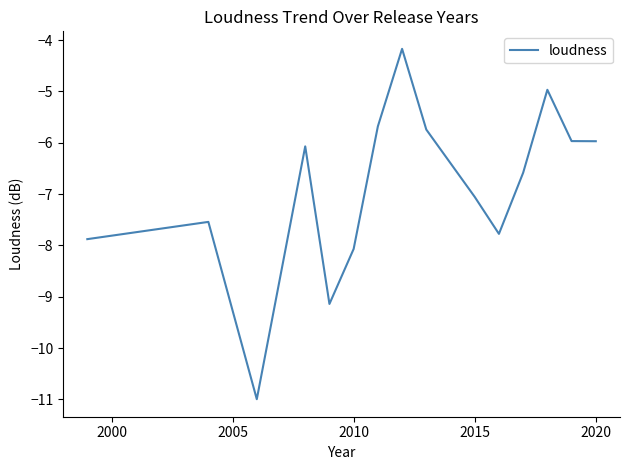

What is the difference between the maximum and minimum values?

6.8